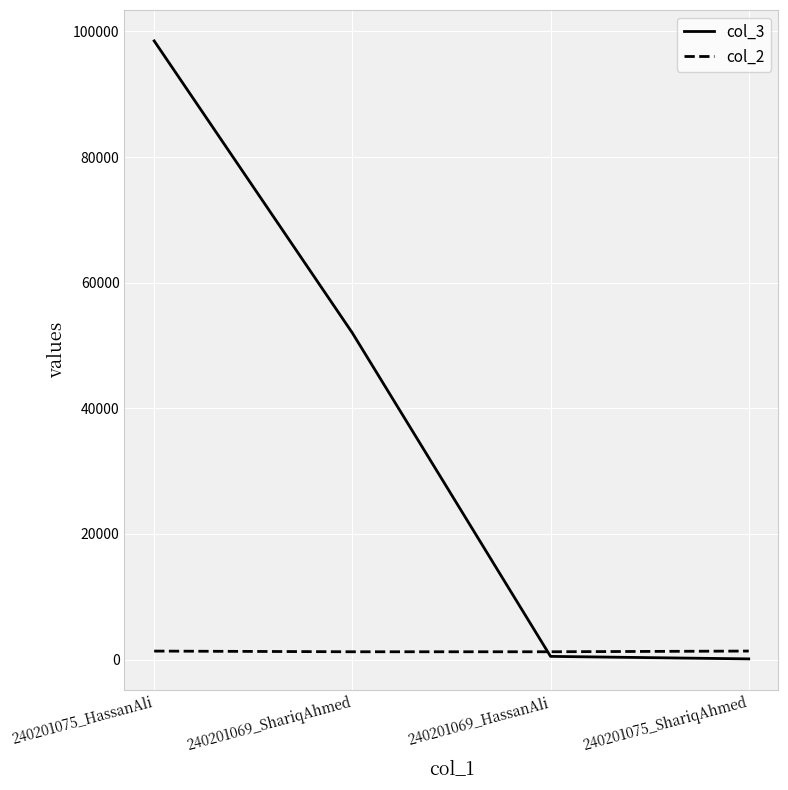

What position from the left is 240201069_ShariqAhmed?

2